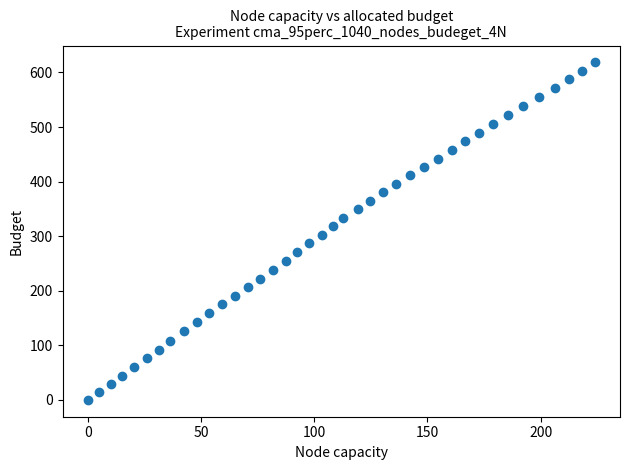

What is the range of X values (max minus min)?

223.9